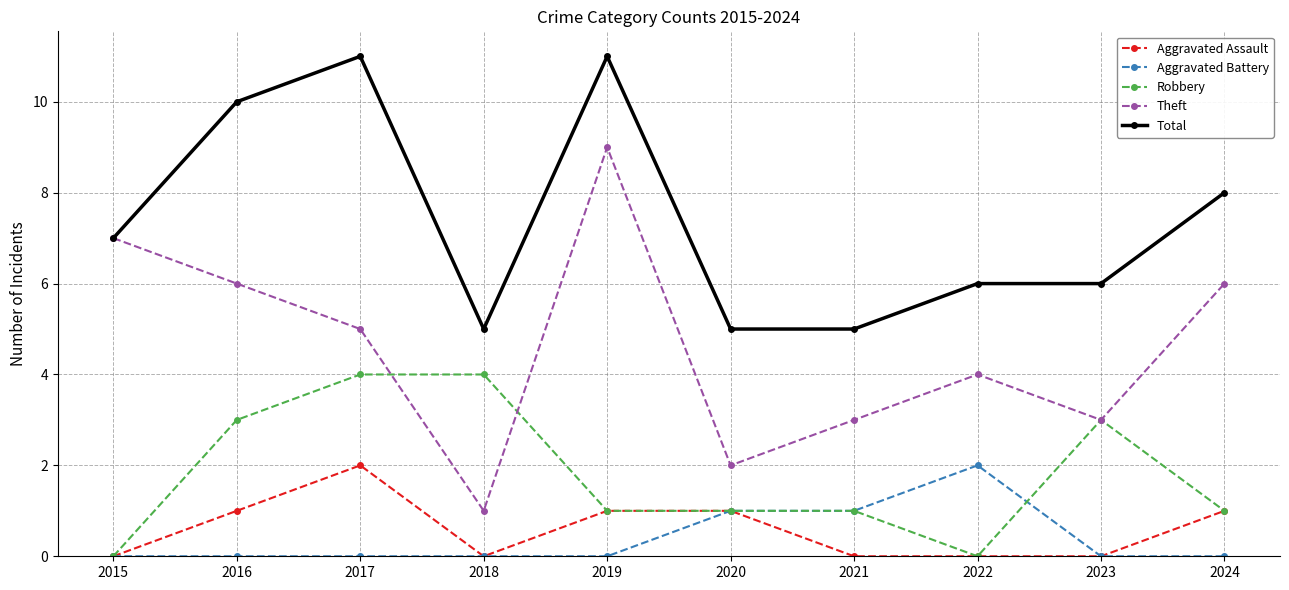

Is this an area chart (filled region under the line)?

No